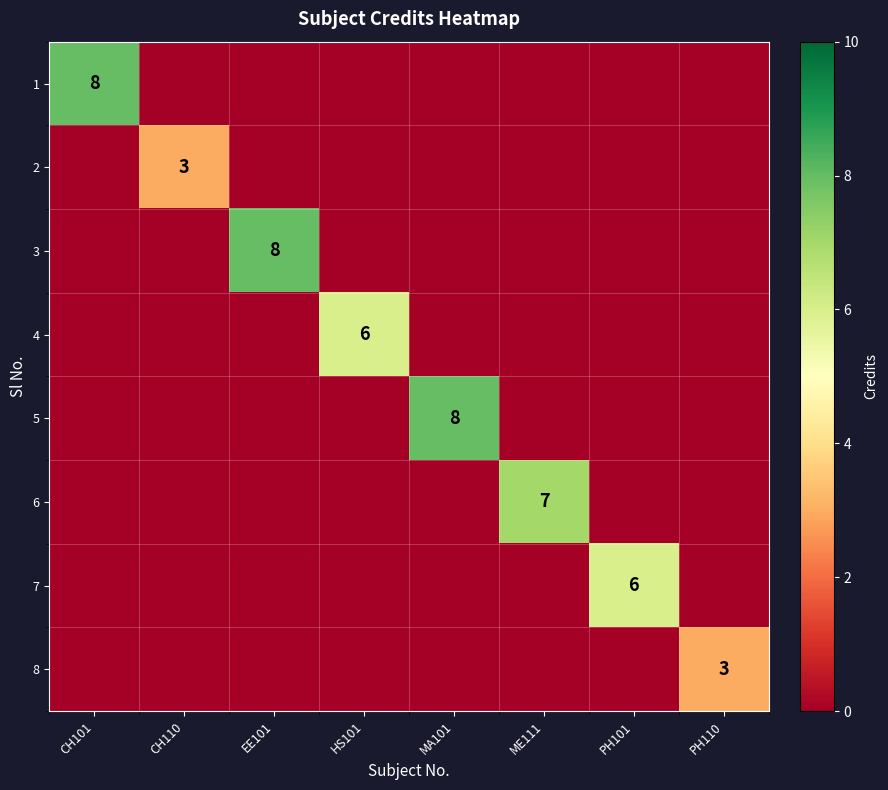

Rank the series by their maximum value, from lowest to highest.

2, 8, 4, 7, 6, 1, 3, 5